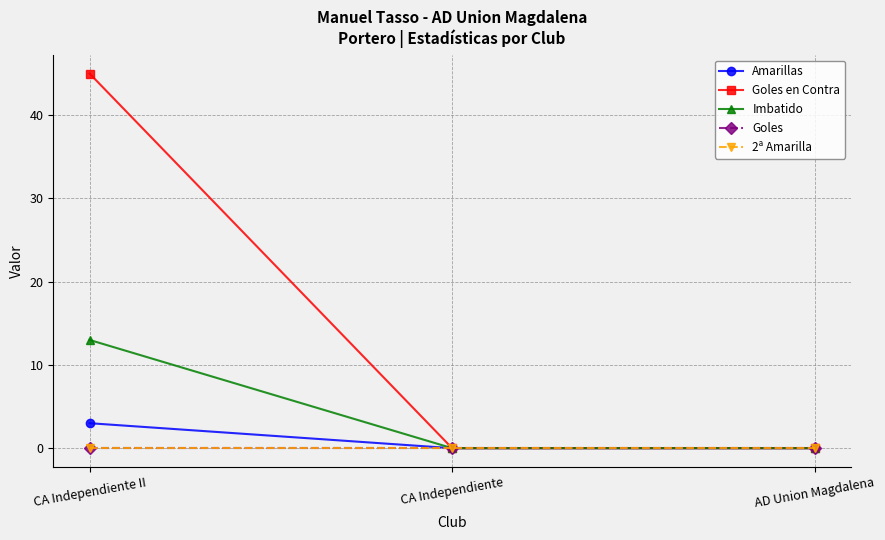

What is the maximum value for Goles en Contra?

45